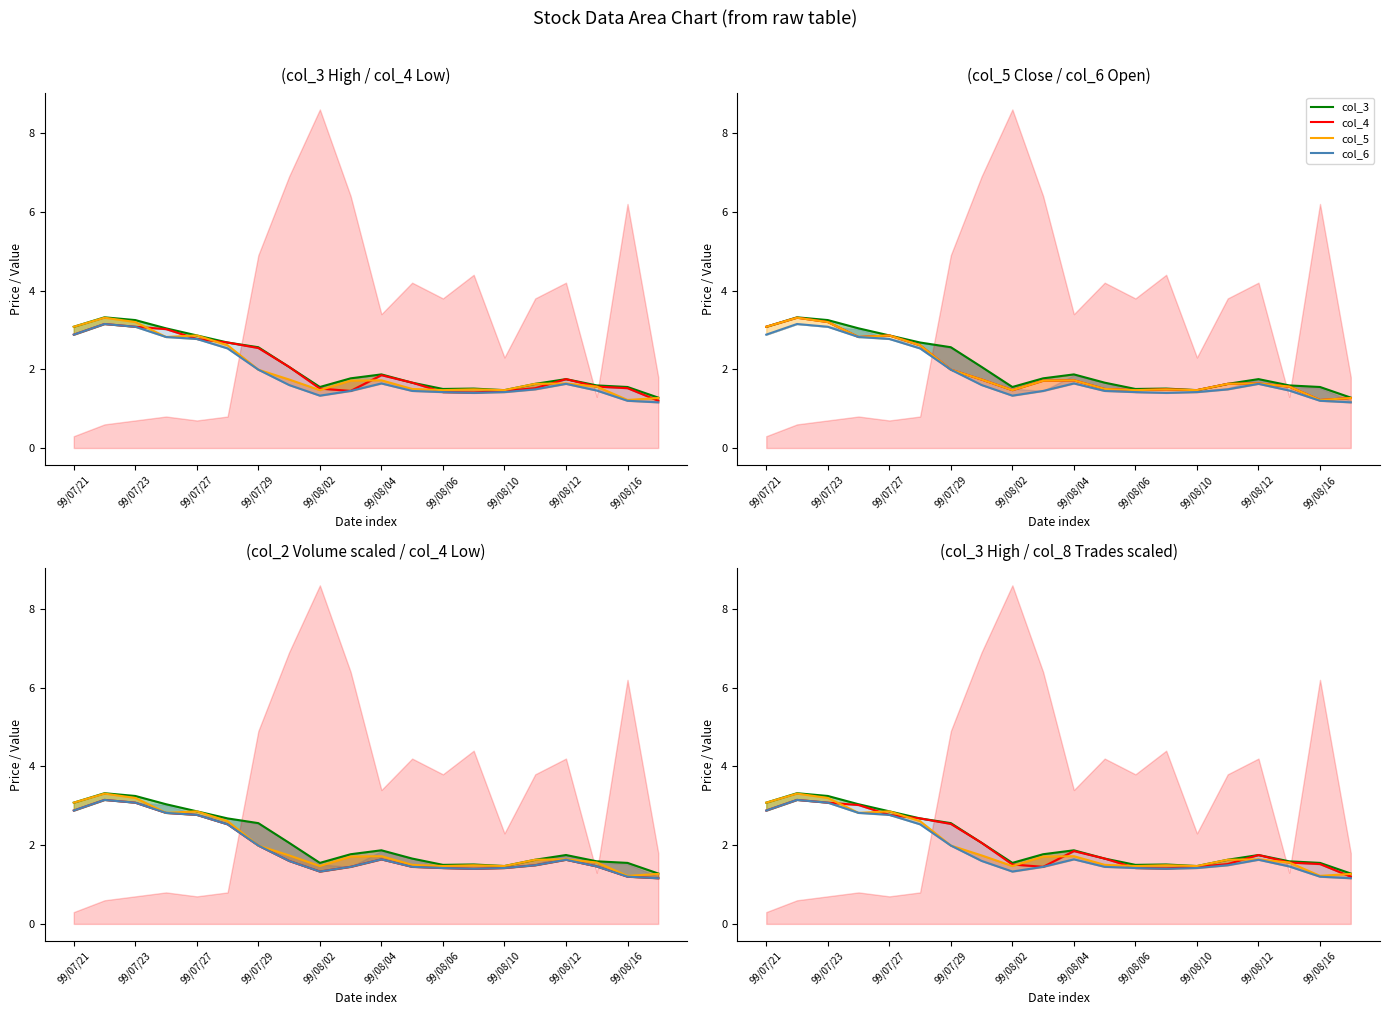

True or false: col_3 and col_4 cross at least once.

False